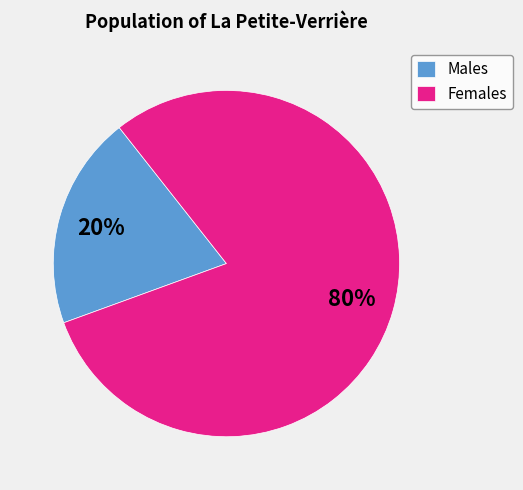

To the nearest percent, what is the average slice percentage?

50%